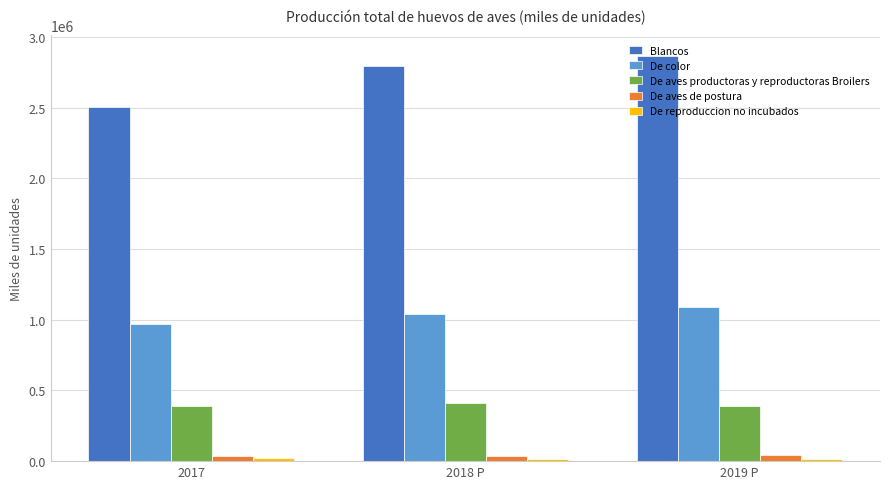

What position from the right is 2017?

3